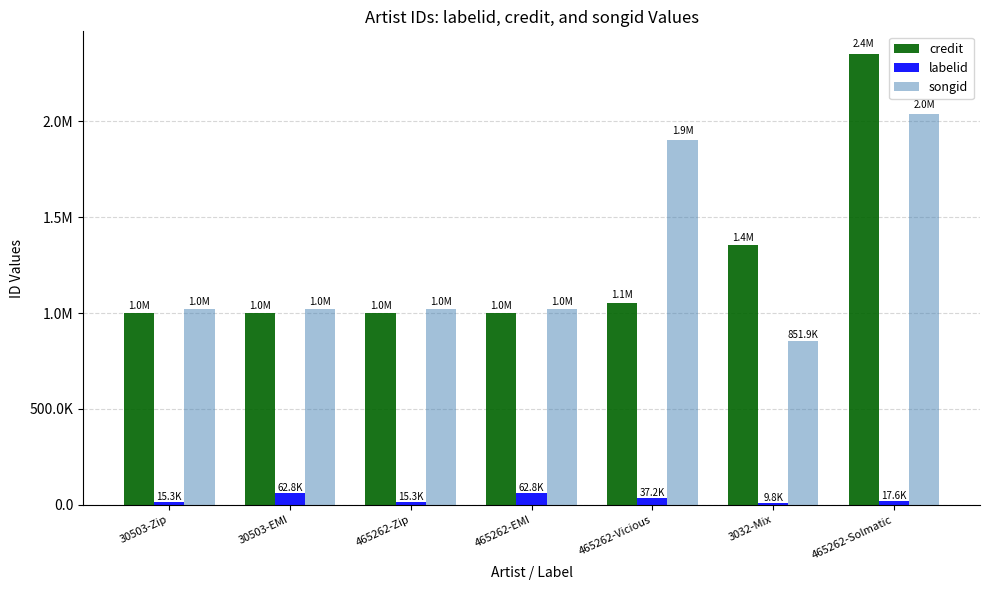

What is the spread (max minus min) of values at 465262-Vicious?

1864874